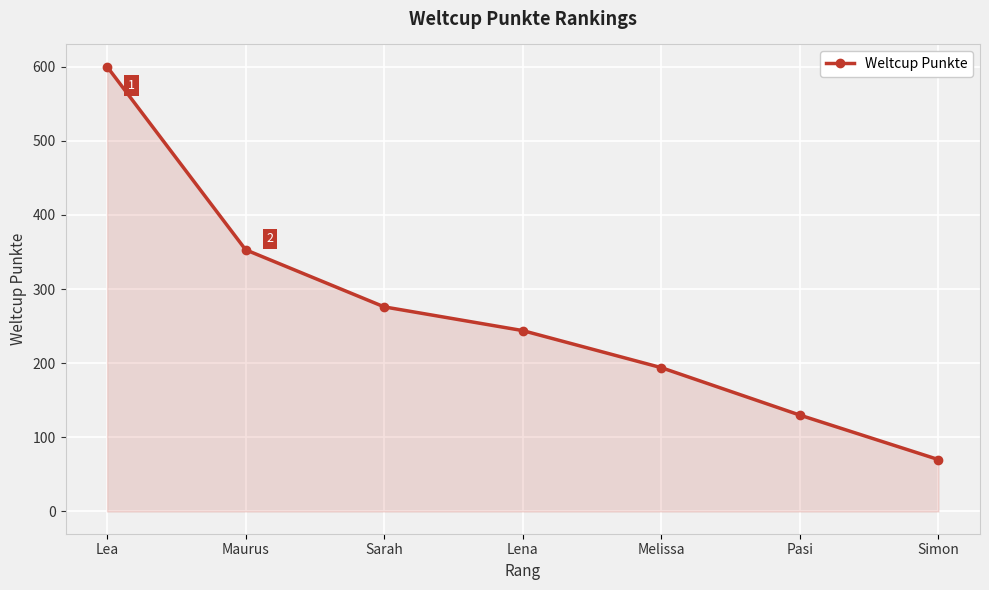

Where is the data nearest to the value 335?

Maurus